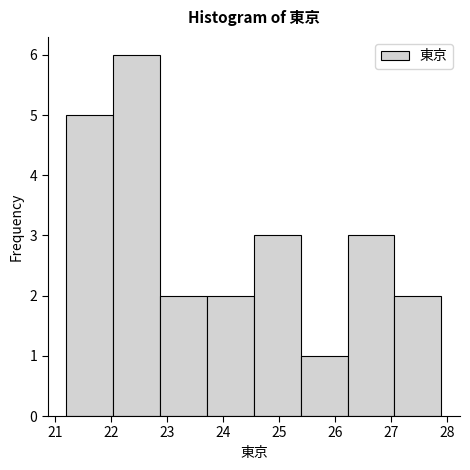

What is the height of the bar covering 24.6 to 25.4 on the x-axis? Neither the bar edges nor the heights are printed on the chart, so give them approximately, as read against the axes.

3